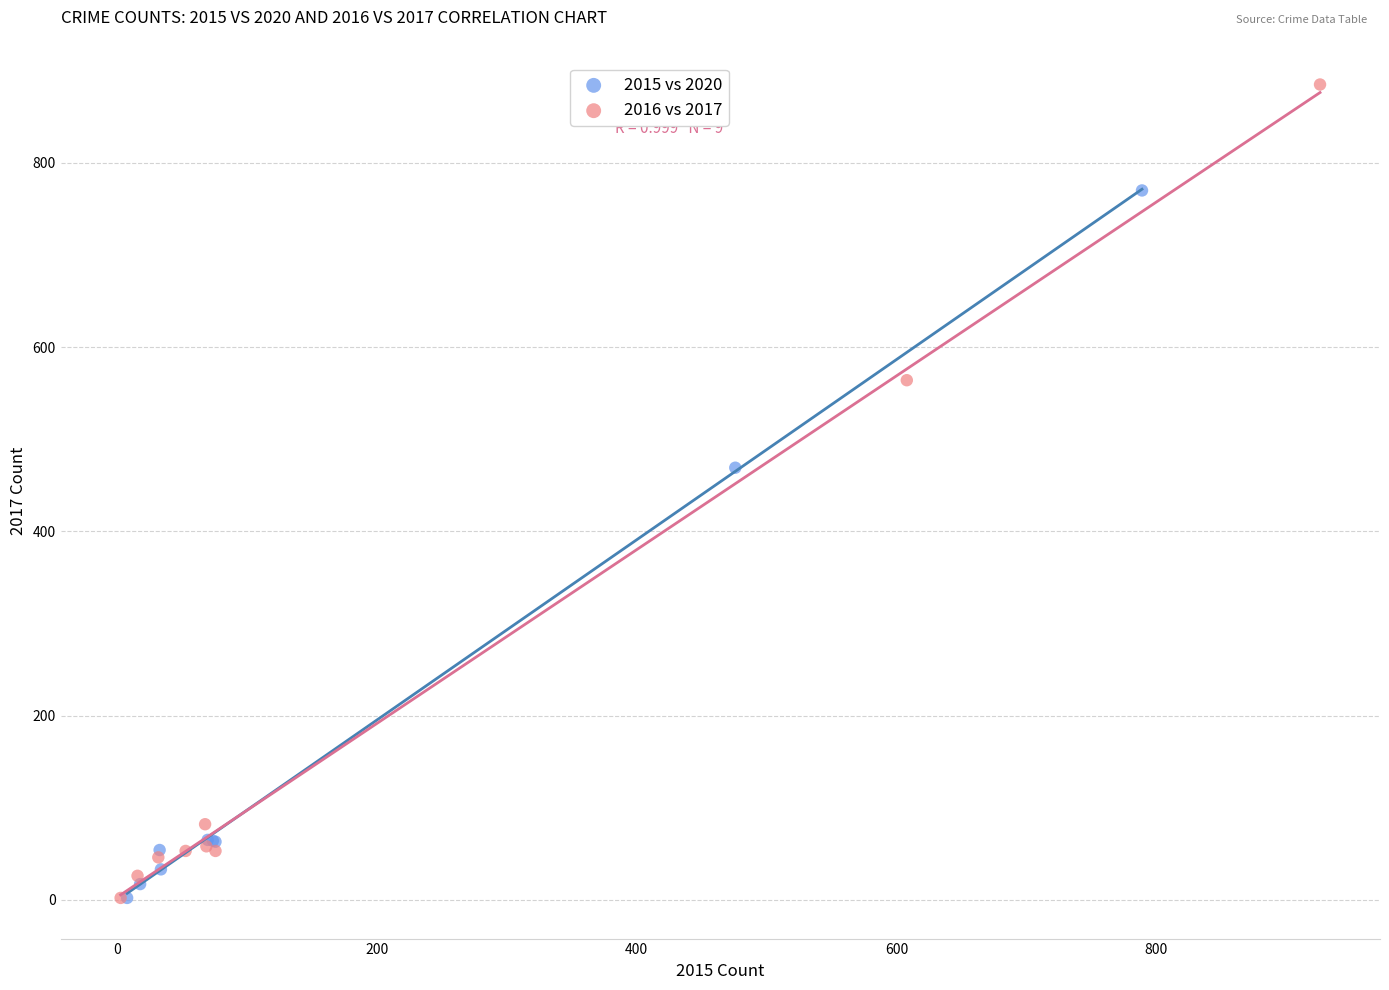

Which series contains the highest Y value?

2016 vs 2017